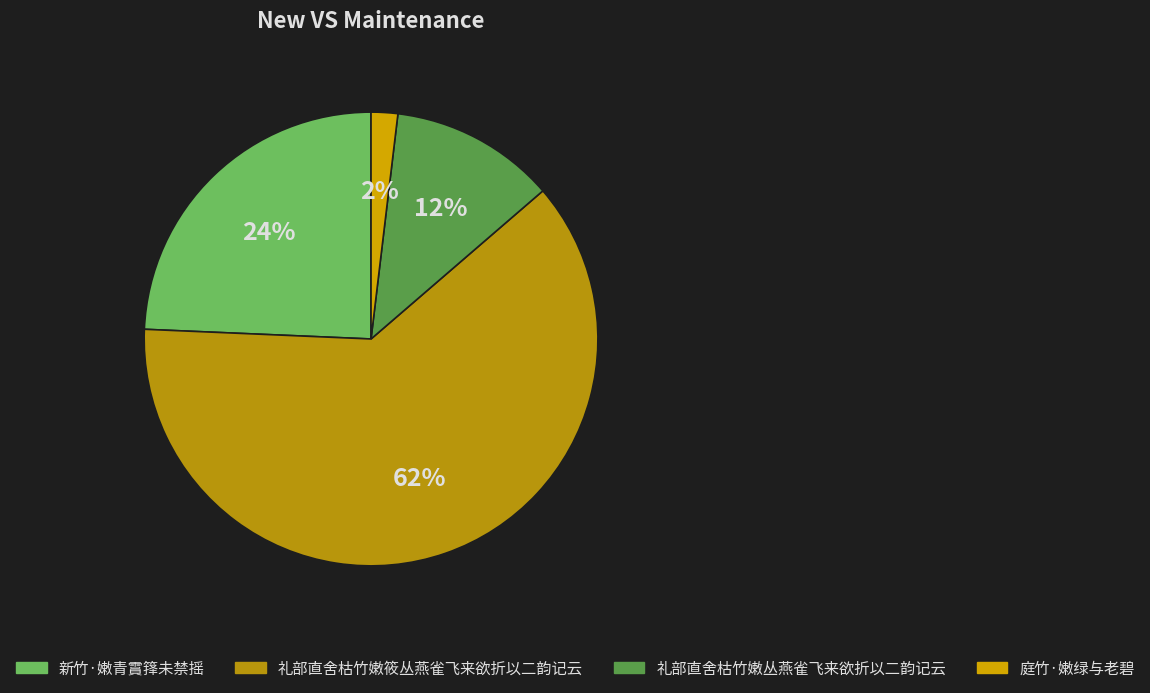

To the nearest percent, what is the difference between the 礼部直舍枯竹嫩丛燕雀飞来欲折以二韵记云 and 庭竹·嫩绿与老碧 slice percentages?

10%